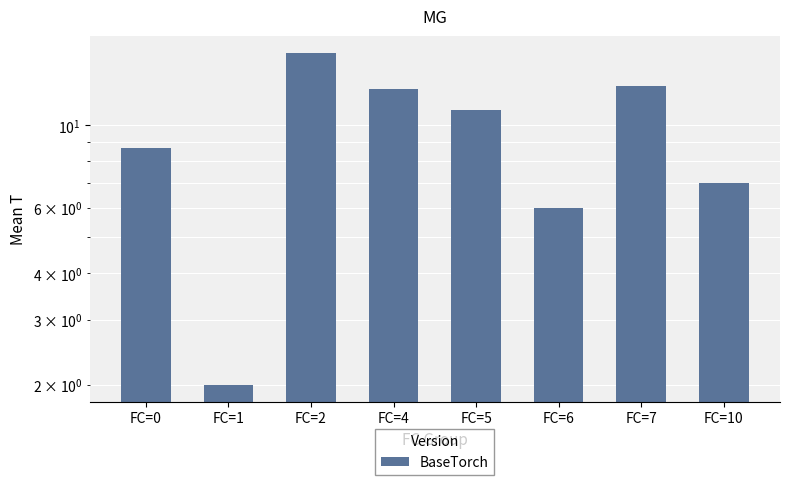

What is the sum of the values at FC=7 and FC=10?

19.8